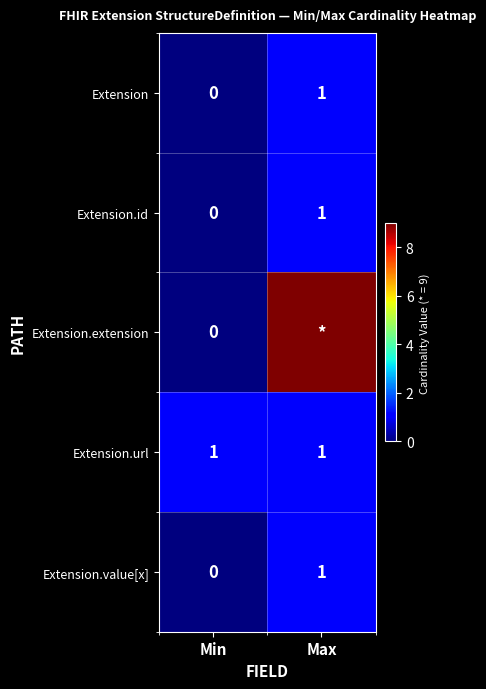

Is it true that Extension.url equals 0 at Min?

False